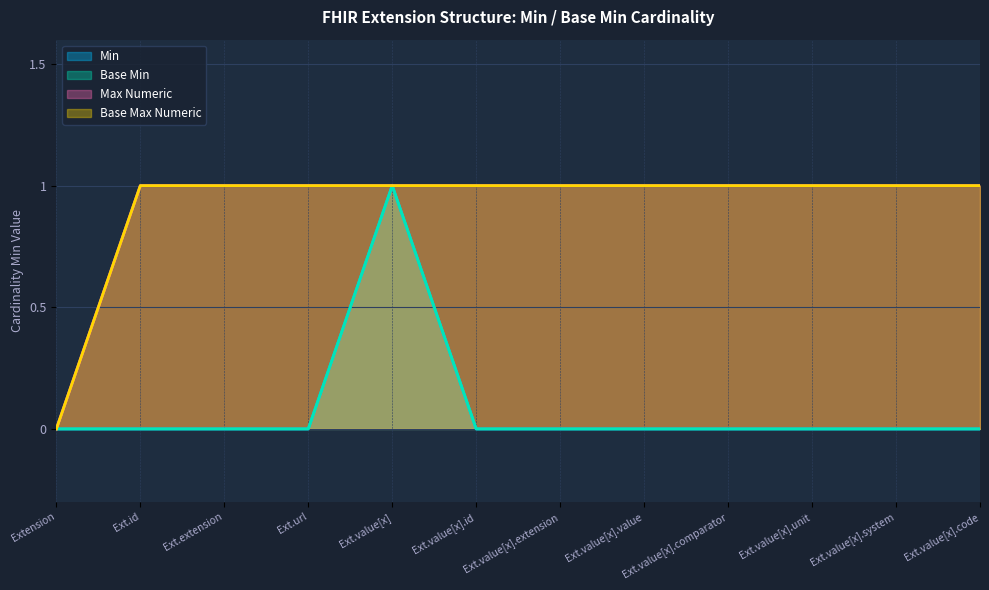

Is it true that Min equals 1 at Ext.value[x]?

True